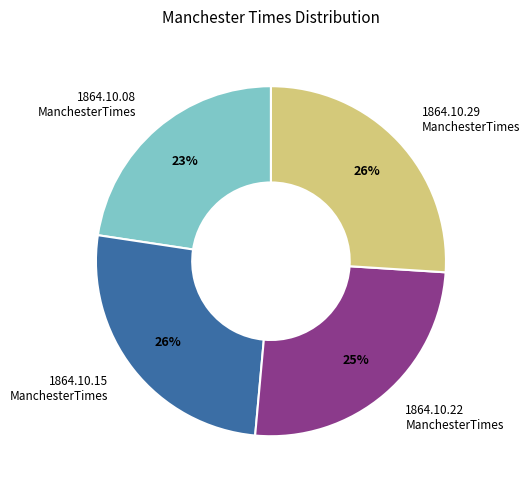

Which category has the smallest portion of the pie?

1864.10.08 ManchesterTimes